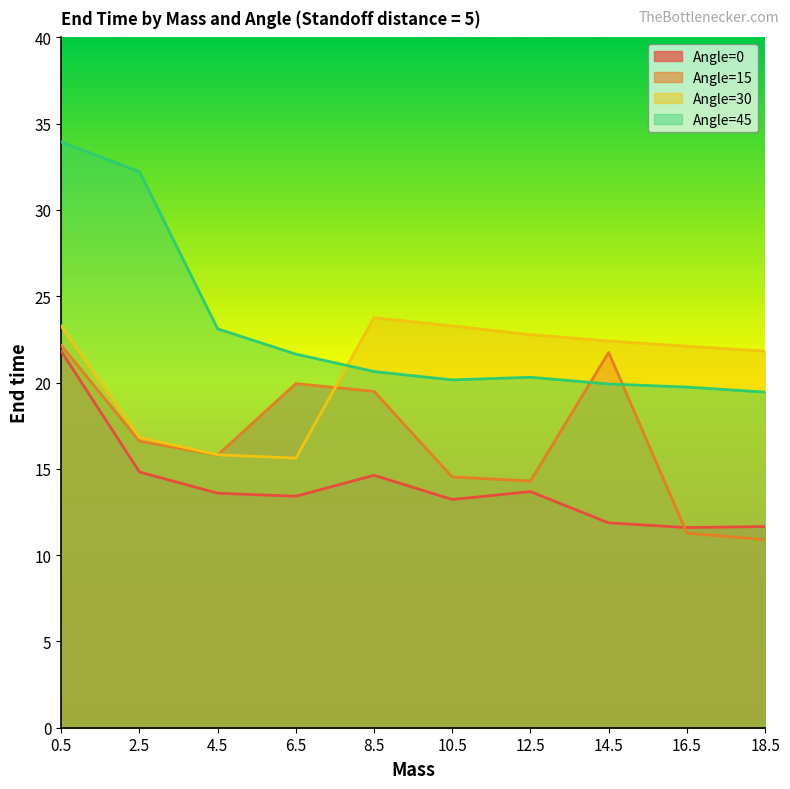

What are all the series names shown in the legend?

Angle=0, Angle=15, Angle=30, Angle=45